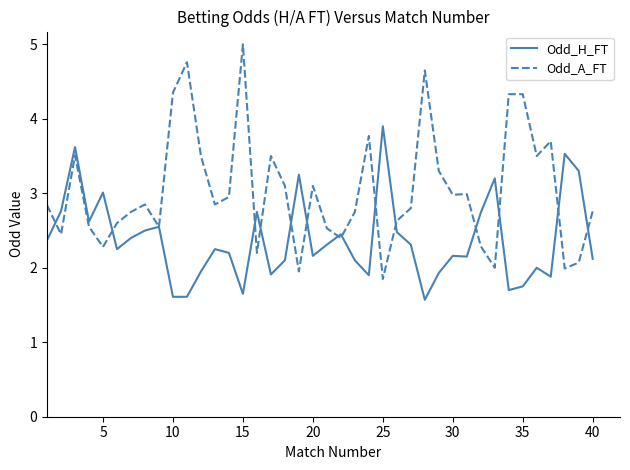

Rank the series by their average value, from lowest to highest.

Odd_H_FT, Odd_A_FT